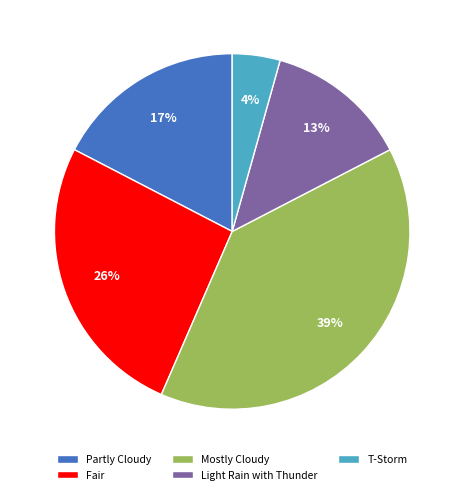

What is the ratio of the value at Mostly Cloudy to the value at Fair?

1.5